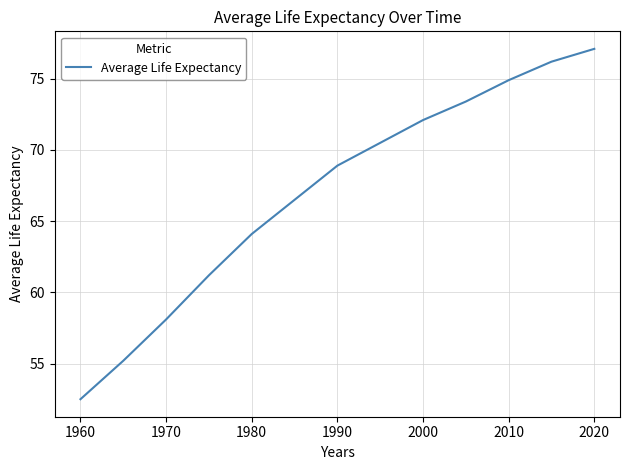

What is the minimum value shown in the chart?

52.5